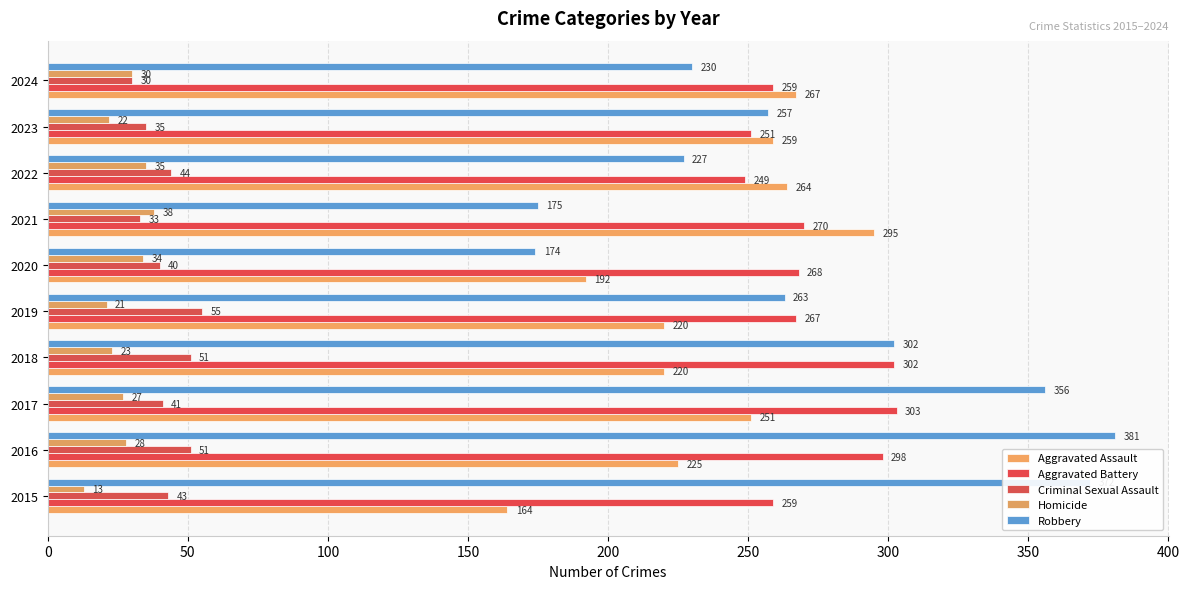

What is the maximum value for Aggravated Battery?

303